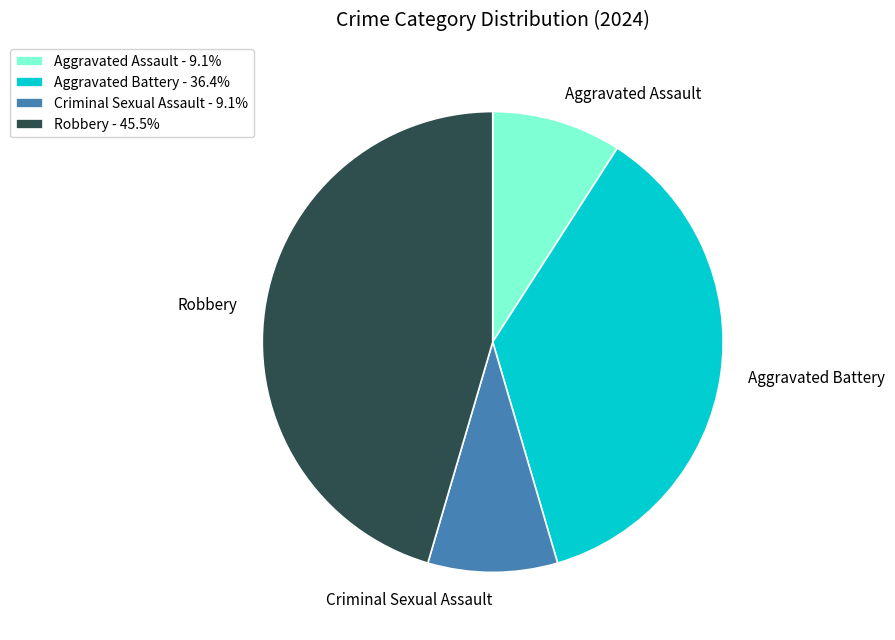

Is there any slice that represents more than half of the pie?

No